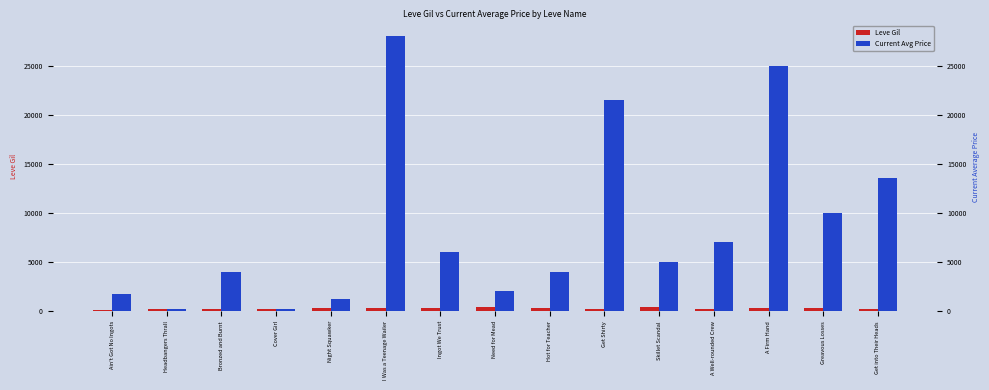

At Get into Their Heads, list the series in order from largest to smallest.

Current Avg Price, Leve Gil